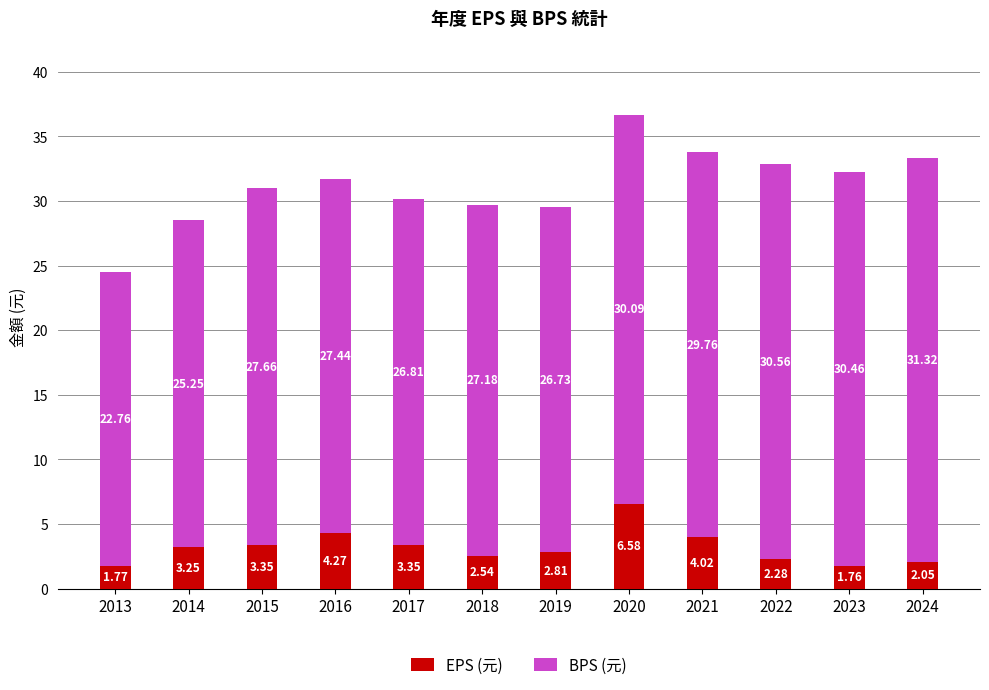

What is the sum of the EPS (元) values at 2013 and 2015?

5.1